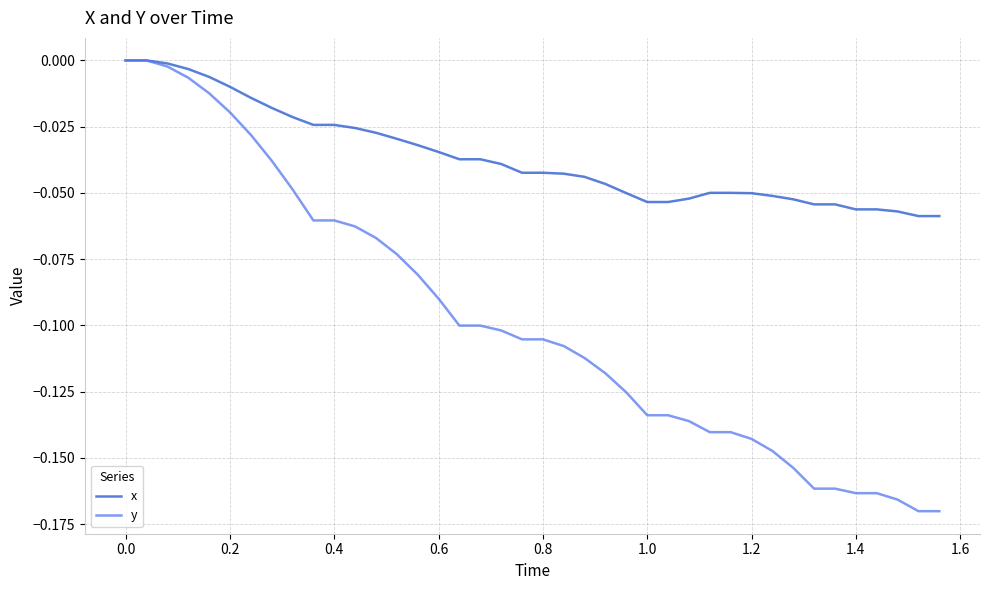

Which series has the largest total across all categories?

x